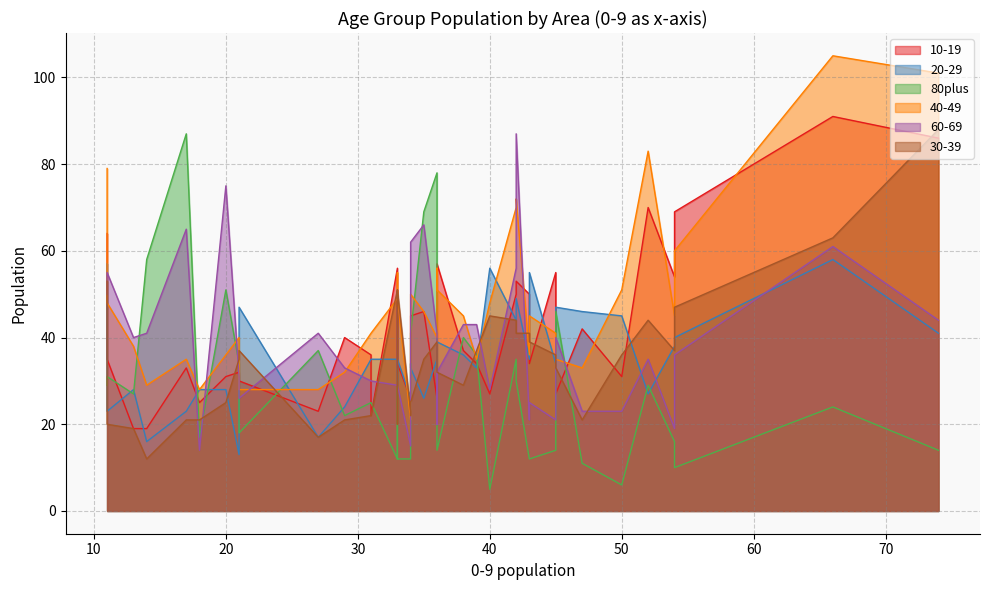

At which label is 60-69 closest to 50?

11